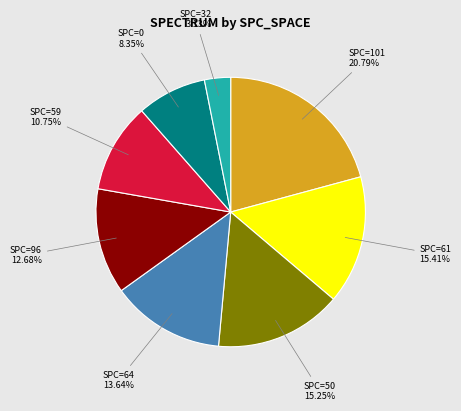

Does any single category account for the majority?

No